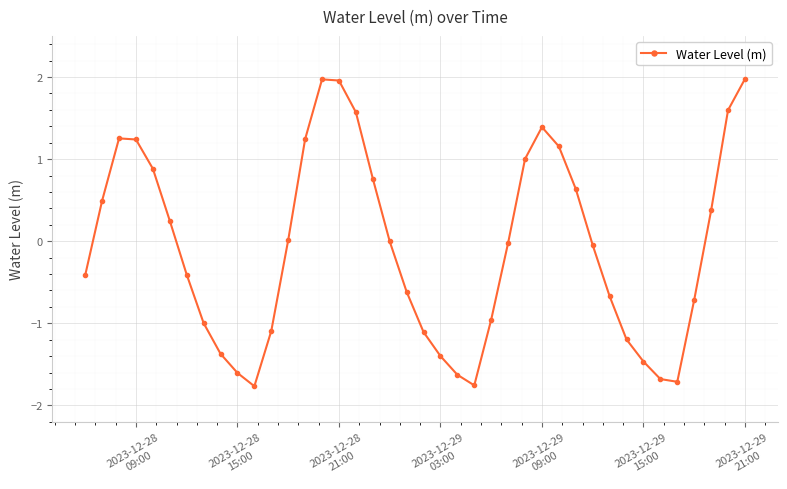

True or false: the data has more than 1 interior local peaks.

True